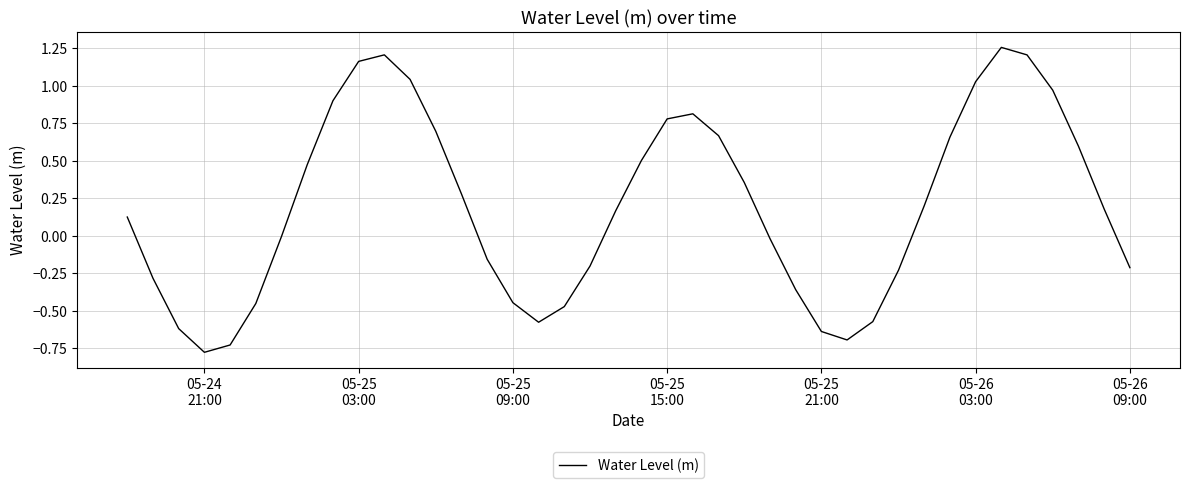

Is this an area chart (filled region under the line)?

No